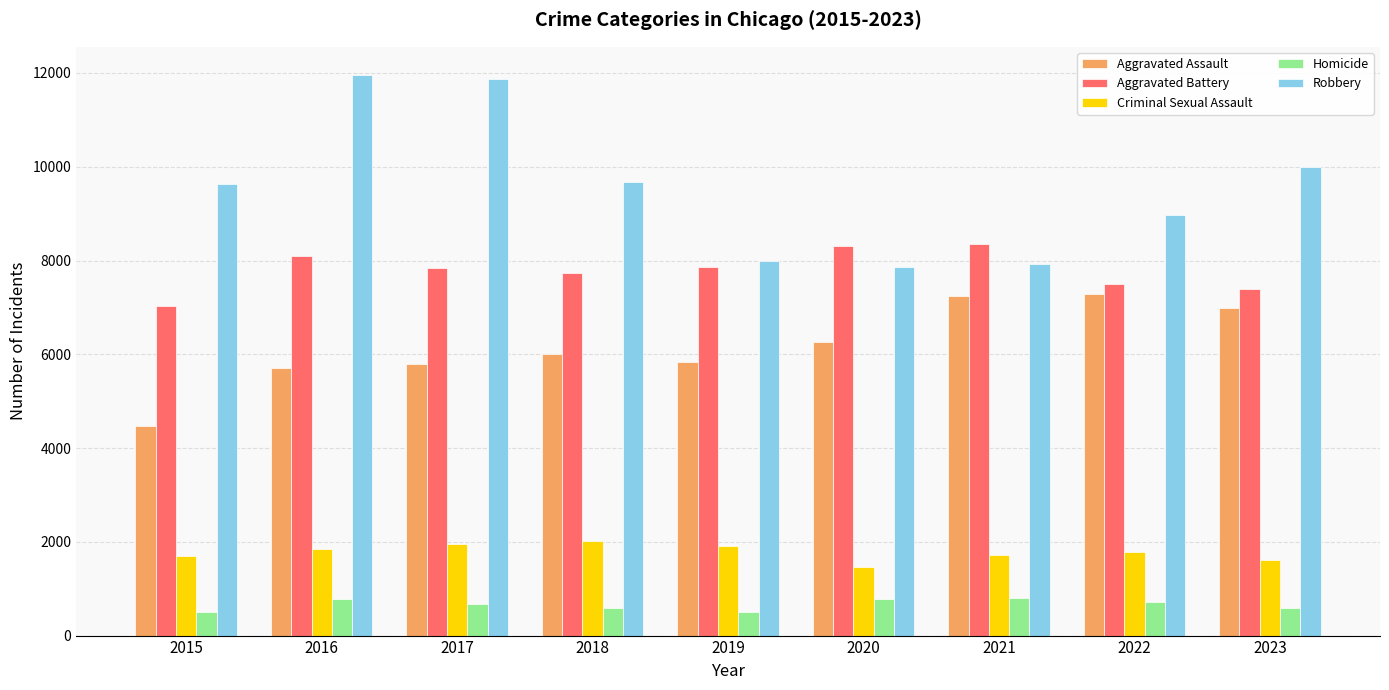

Which series has the largest total across all categories?

Robbery